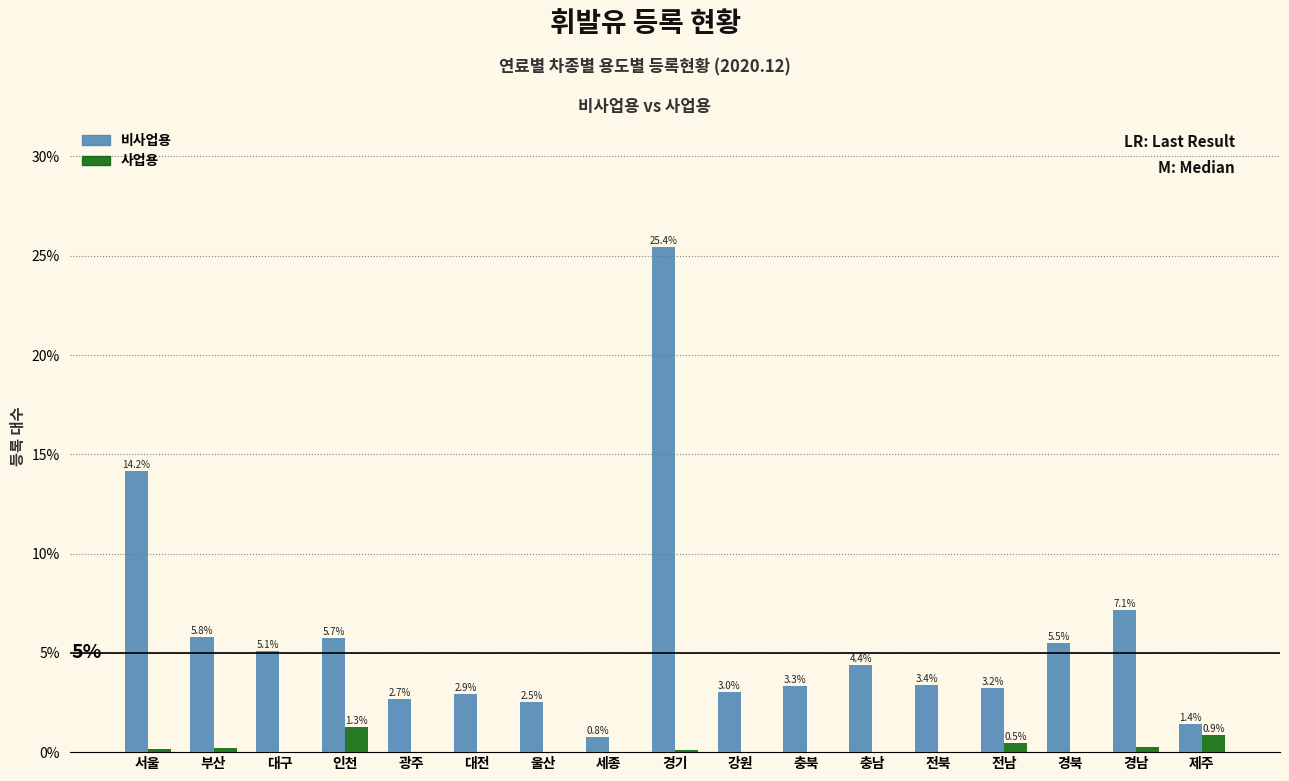

Between 대전 and 세종, which series saw the biggest shift?

비사업용